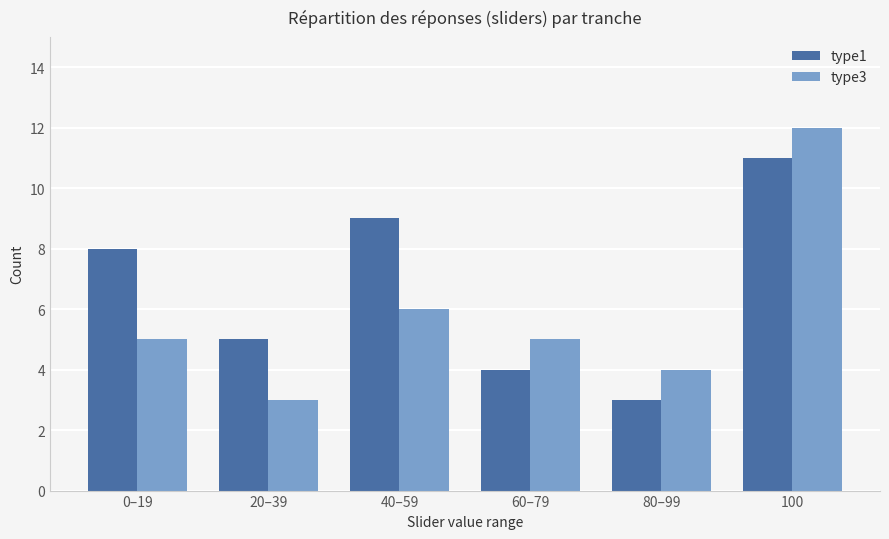

Where is type1 nearest to the value 7?

0–19